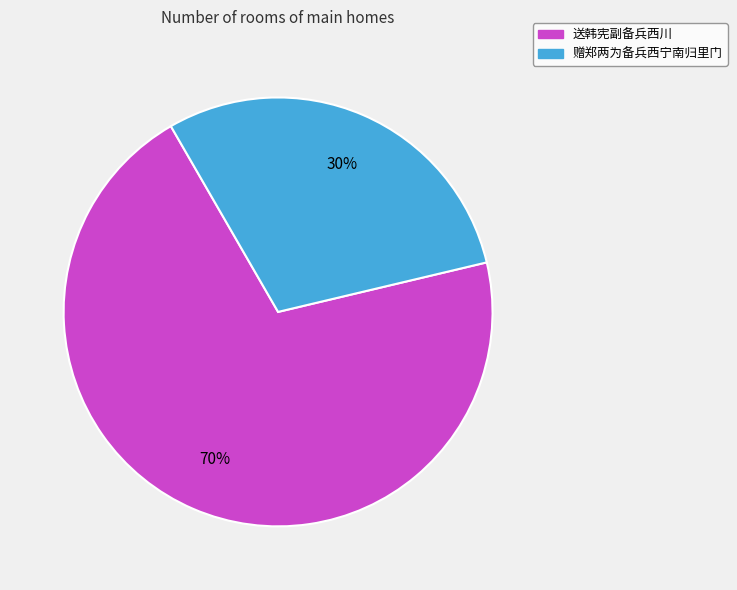

True or false: 送韩宪副备兵西川 accounts for 60% of the total.

False